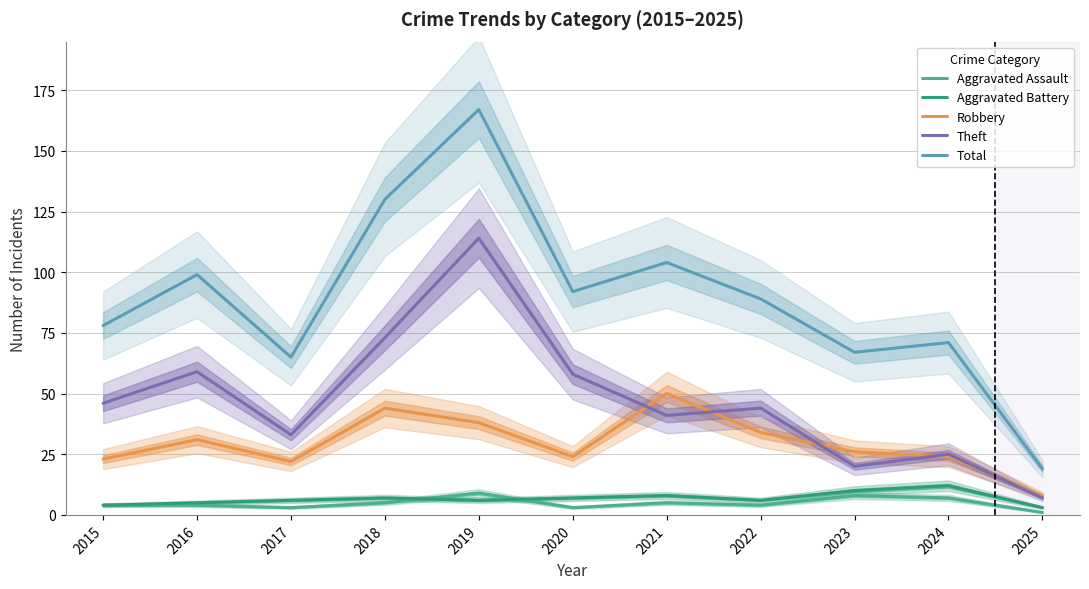

Reading left to right, list all the values displayed in this chart.

Aggravated Assault: 2015=4	2016=4	2017=3	2018=5	2019=9	2020=3	2021=5	2022=4	2023=8	2024=7	2025=1
Aggravated Battery: 2015=4	2016=5	2017=6	2018=7	2019=6	2020=7	2021=8	2022=6	2023=10	2024=12	2025=3
Robbery: 2015=23	2016=31	2017=22	2018=44	2019=38	2020=24	2021=50	2022=34	2023=26	2024=24	2025=8
Theft: 2015=46	2016=59	2017=33	2018=73	2019=114	2020=58	2021=41	2022=44	2023=20	2024=25	2025=7
Total: 2015=78	2016=99	2017=65	2018=130	2019=167	2020=92	2021=104	2022=89	2023=67	2024=71	2025=19